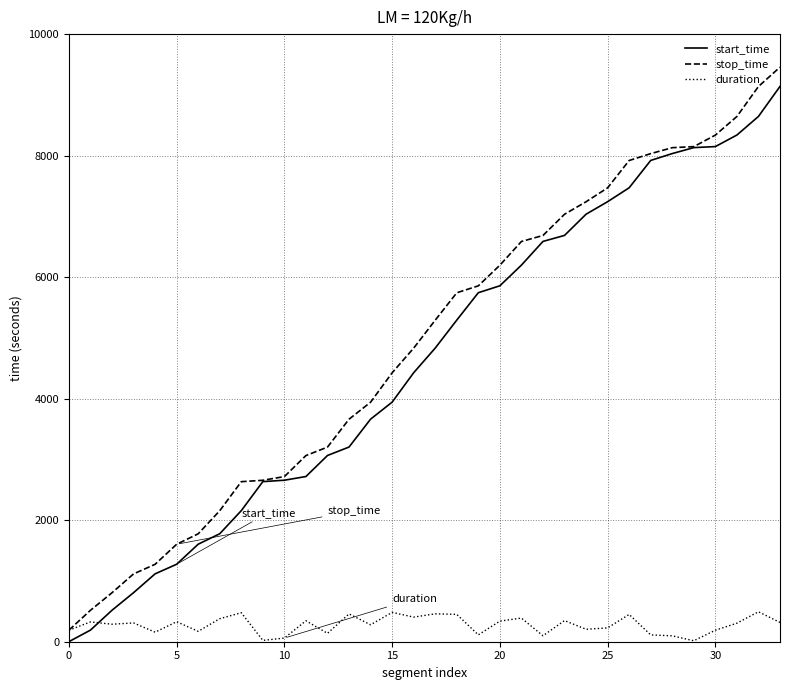

Which series has the largest total across all categories?

stop_time